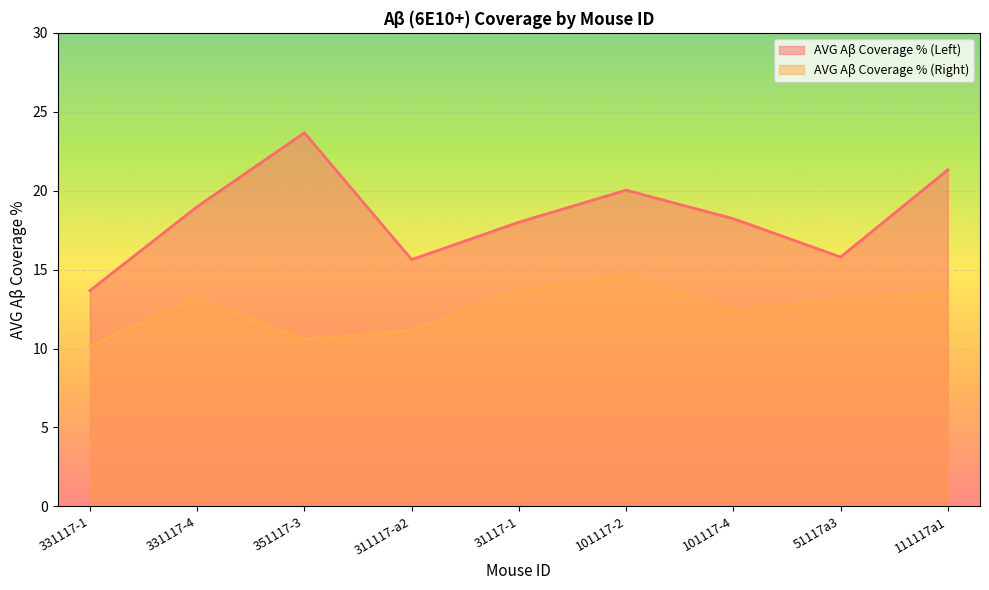

What is the difference between the maximum and minimum values in the AVG Aβ Coverage % (Left) series?

10.0